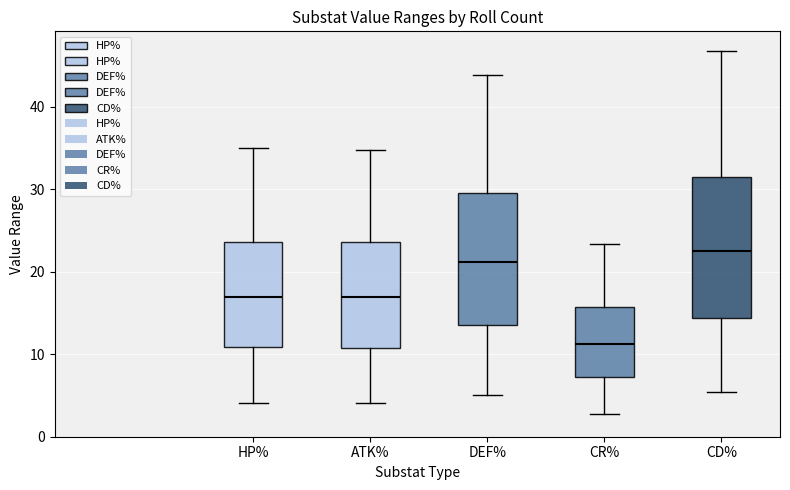

Reading left to right, read every box against the y-axis: the position of its median line, the range the box covers, and the ends of its whiskers. The values are not printed on the chart, so give them approximately, as read against the axis.

HP%: median 17, box 11 to 24, whiskers 4 to 35
ATK%: median 17, box 11 to 24, whiskers 4 to 35
DEF%: median 21, box 14 to 30, whiskers 5 to 44
CR%: median 11, box 7 to 16, whiskers 3 to 23
CD%: median 23, box 14 to 32, whiskers 5 to 47